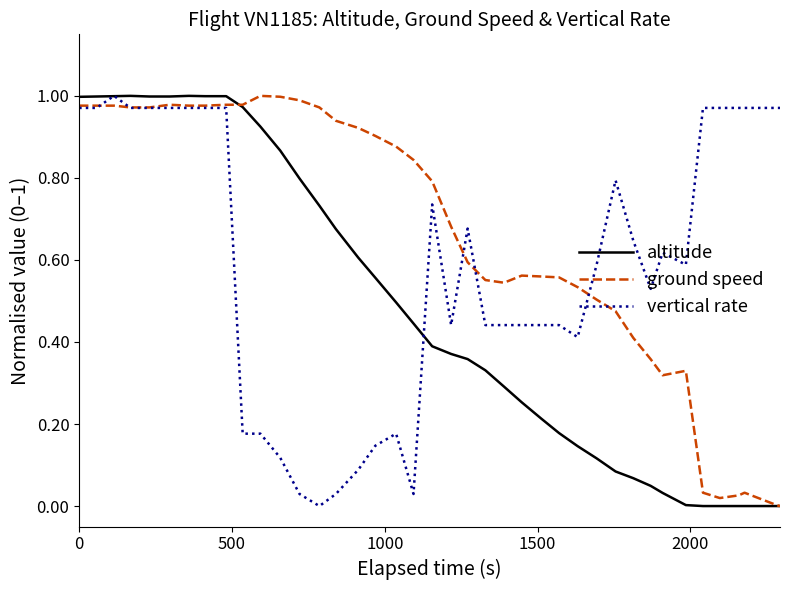

What are all the series names shown in the legend?

altitude, ground speed, vertical rate